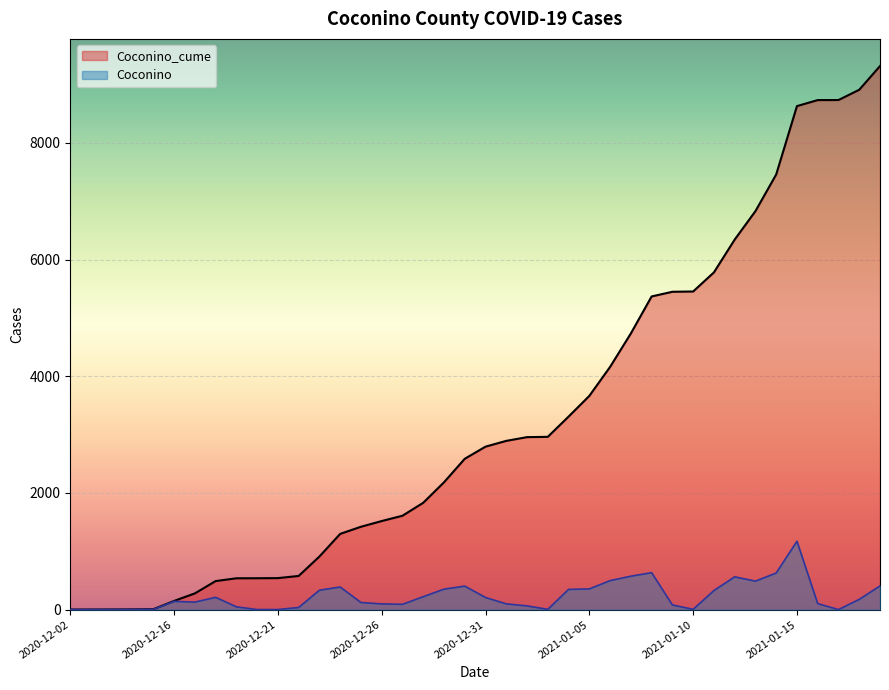

What is the label of the 9th point from the right?

2021-01-11